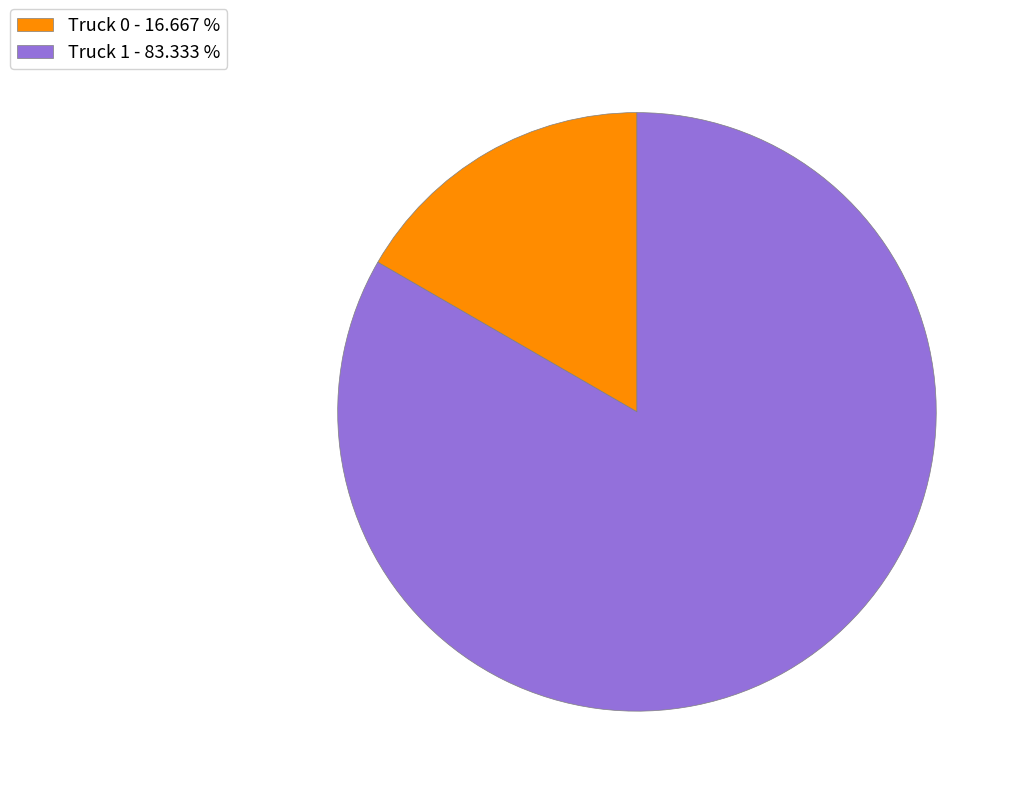

Do Truck 1 - 83.333 % and Truck 0 - 16.667 % together represent more than half of the pie?

Yes